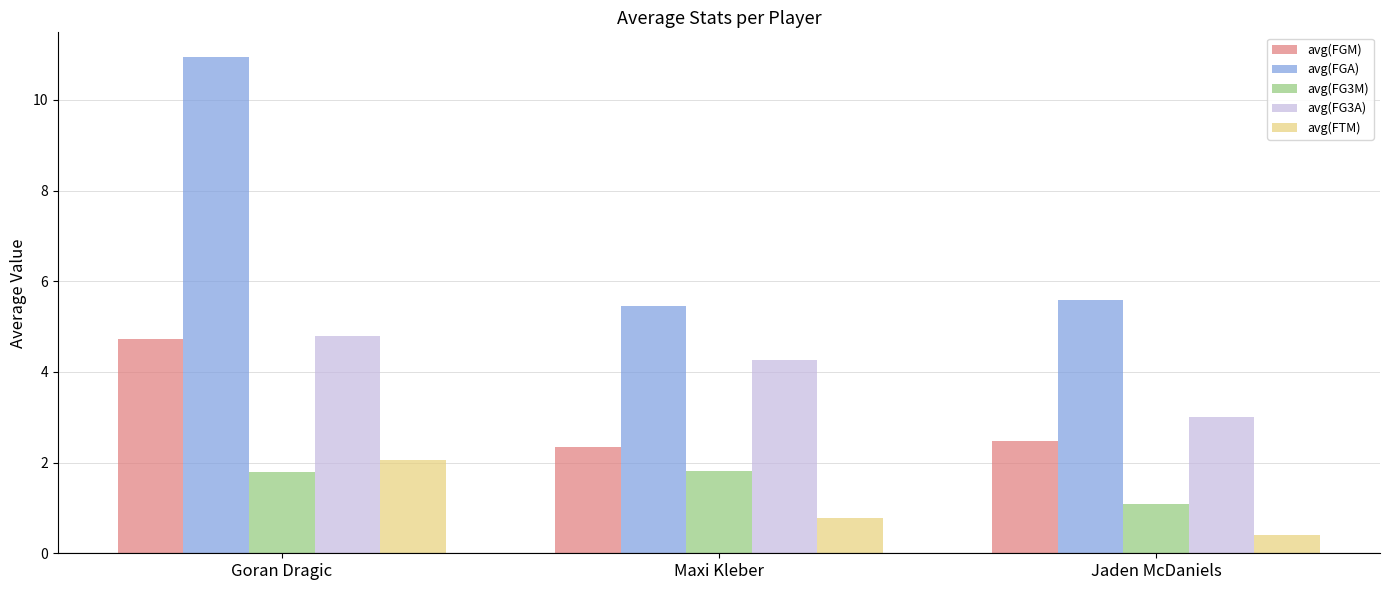

What is the sum of all avg(FGA) values?

22.0